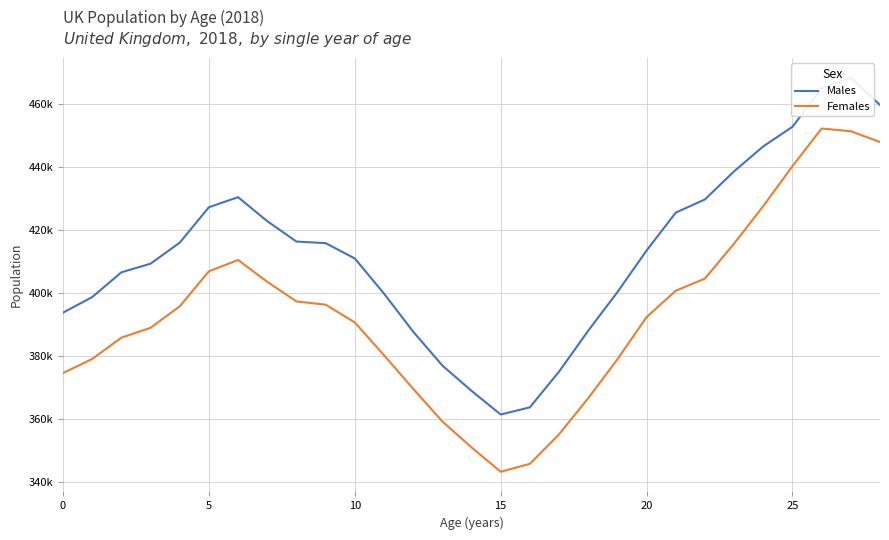

What is the spread (max minus min) of values at 10?

20718